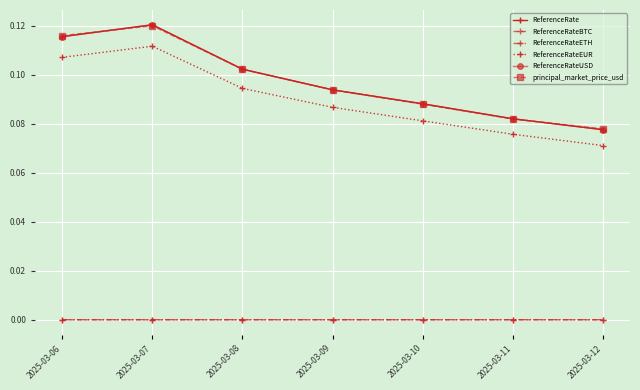

What is the maximum value for principal_market_price_usd?

0.1